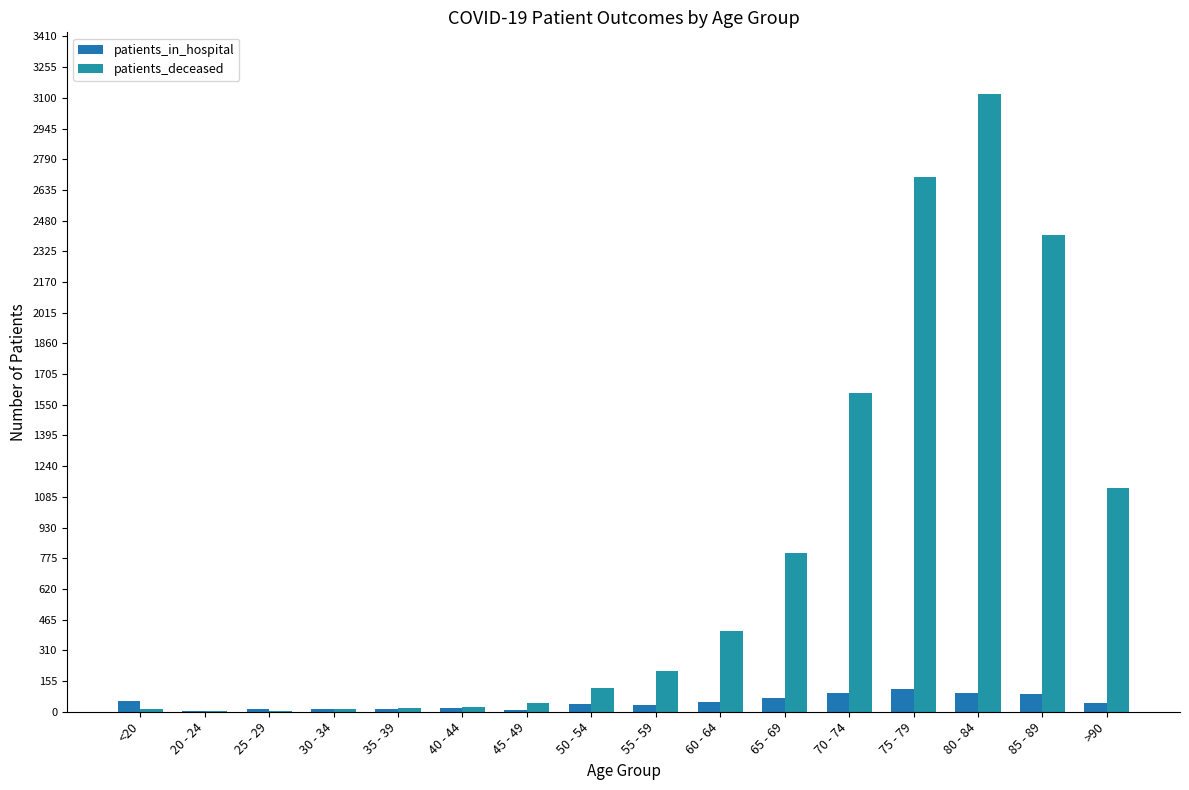

Which has a higher value, 55 - 59 or 60 - 64?

60 - 64